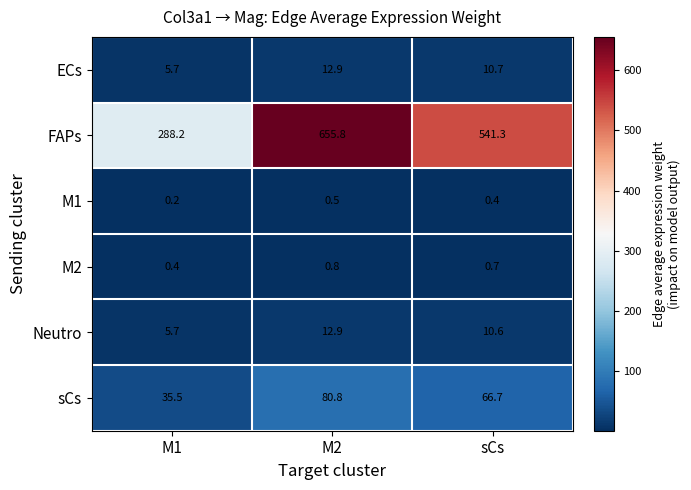

Between M2 and sCs, which series saw the biggest shift?

FAPs